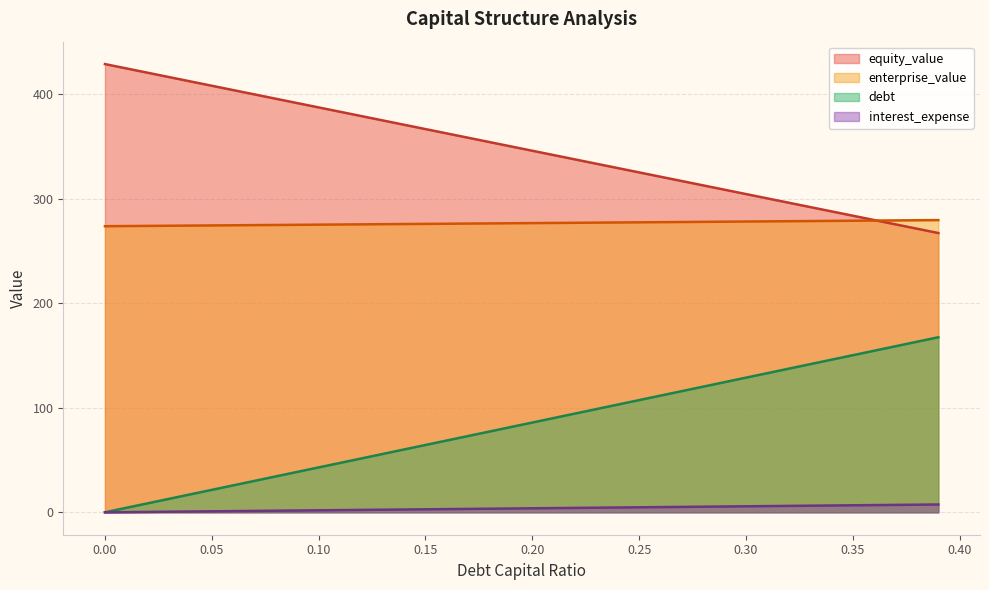

What is the average value of the debt series?

83.8